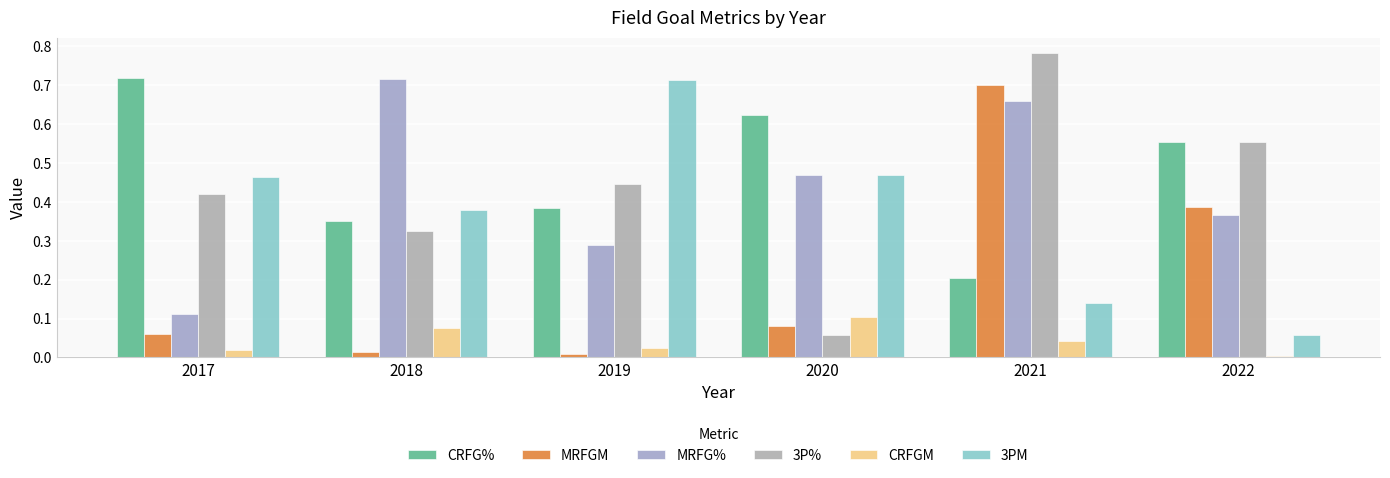

Rank the categories by CRFGM value from lowest to highest.

2022, 2017, 2019, 2021, 2018, 2020